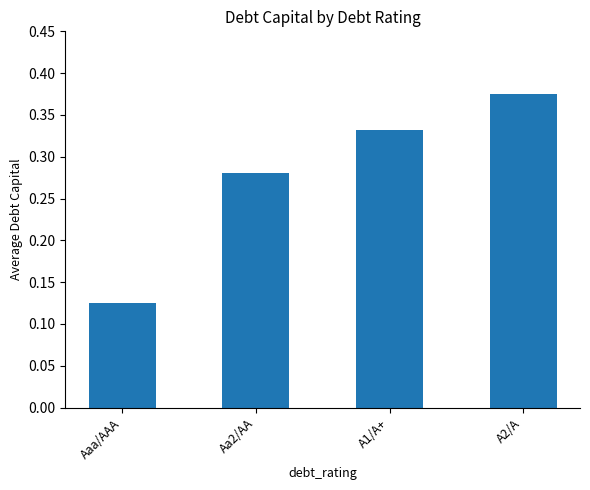

Which label corresponds to the largest value in the chart?

A2/A